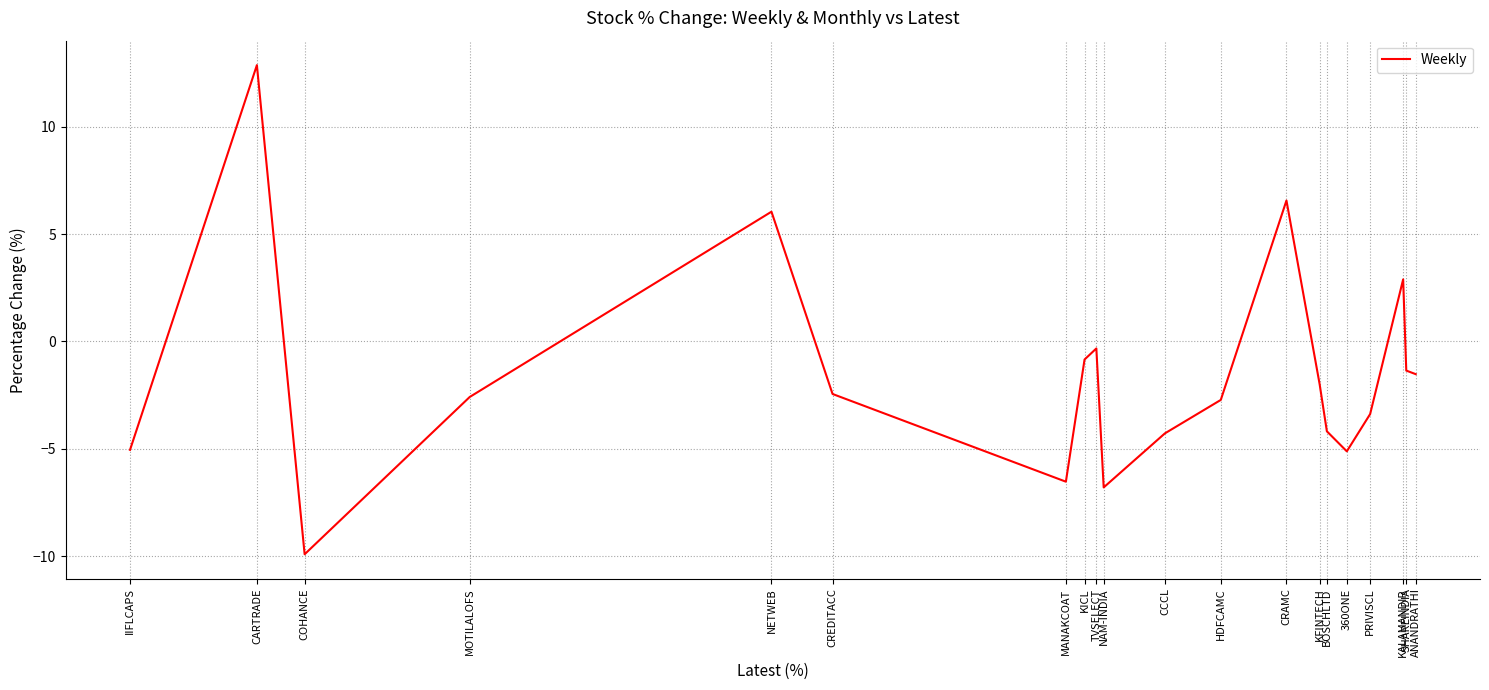

At which label does the data first exceed -2?

CARTRADE